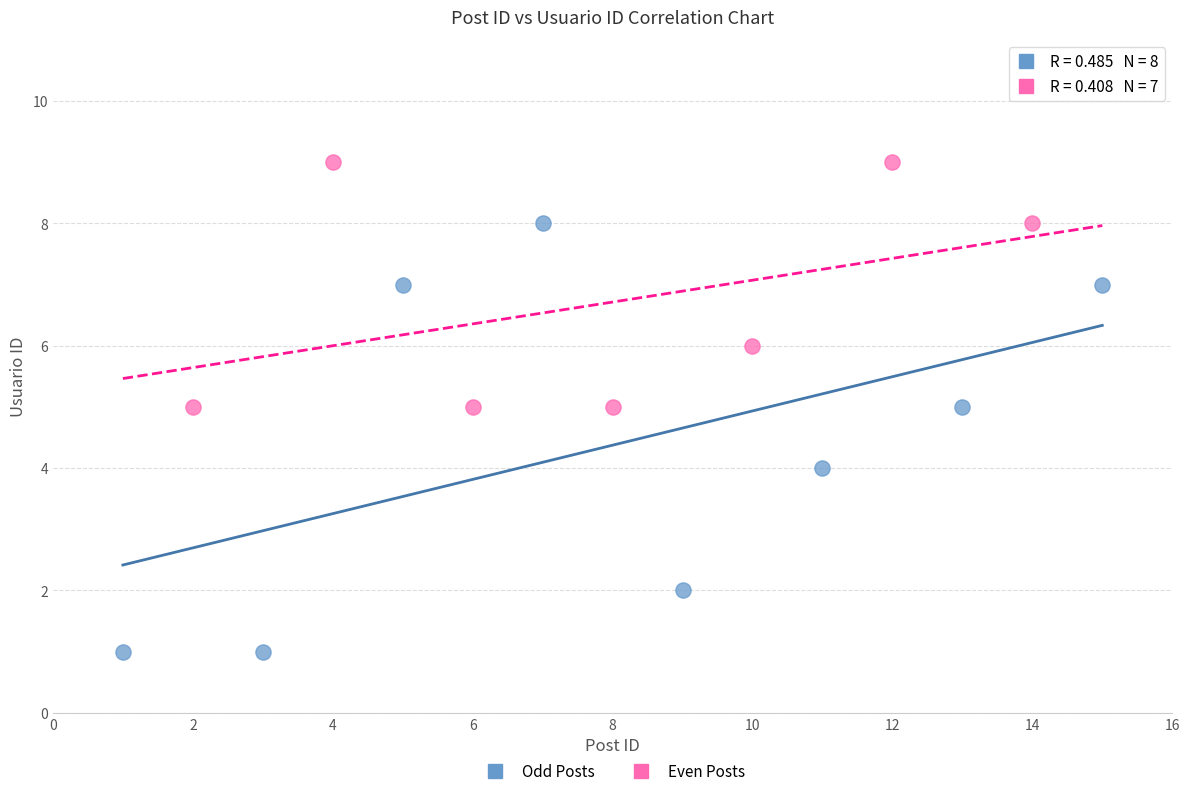

Which series contains the lowest Y value?

Odd Posts